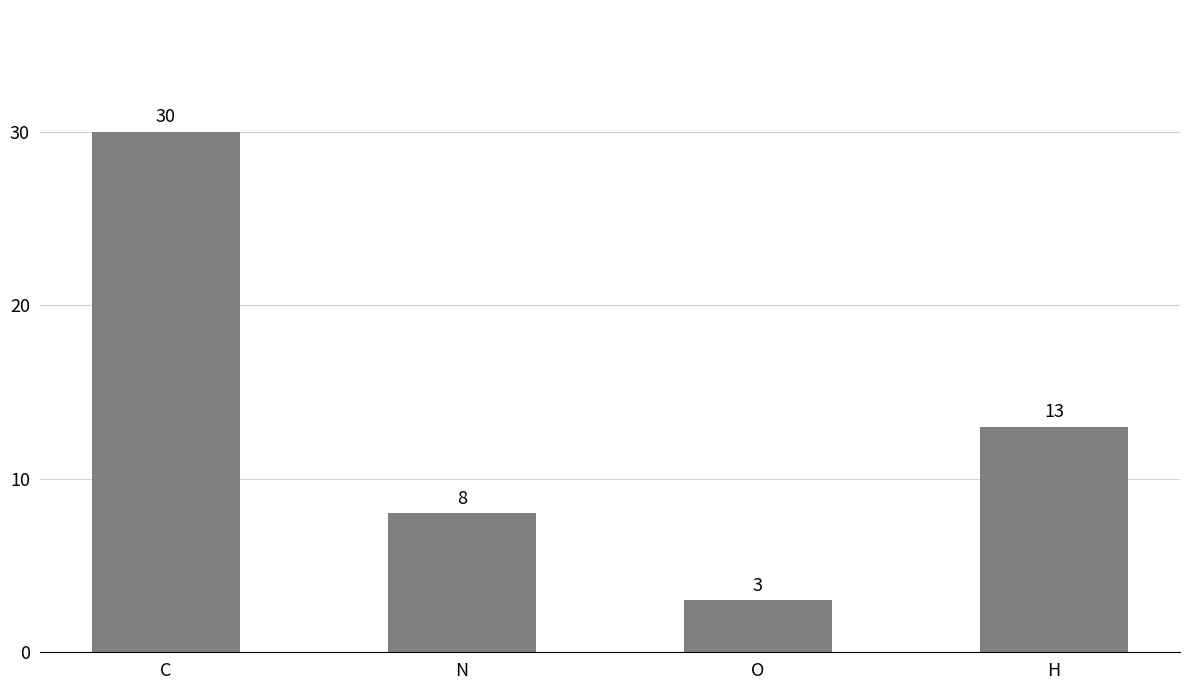

What is the smallest value displayed?

3